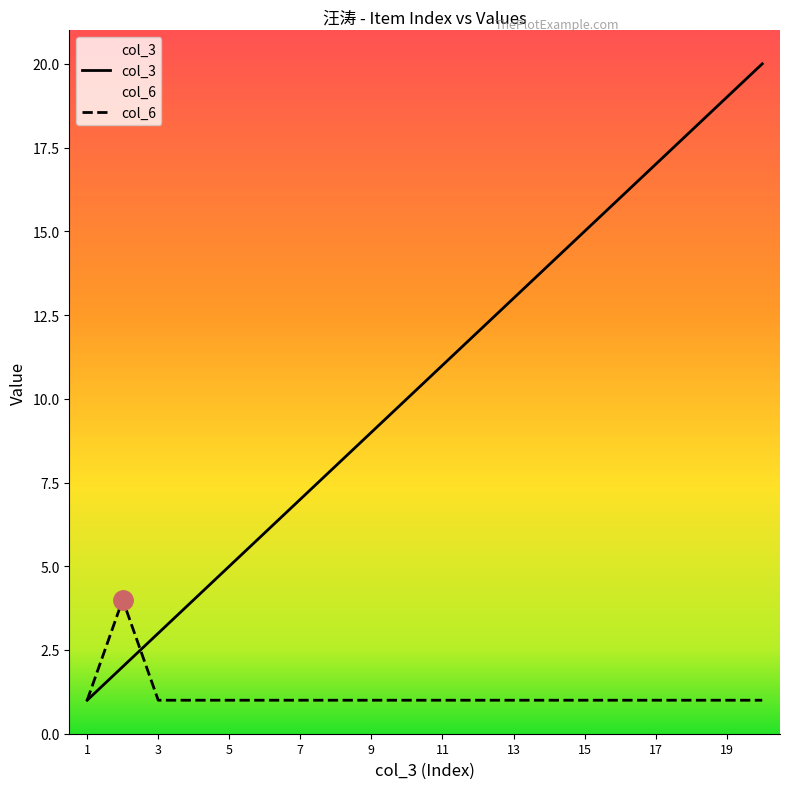

True or false: col_6 has a value of 1 at 7.

True